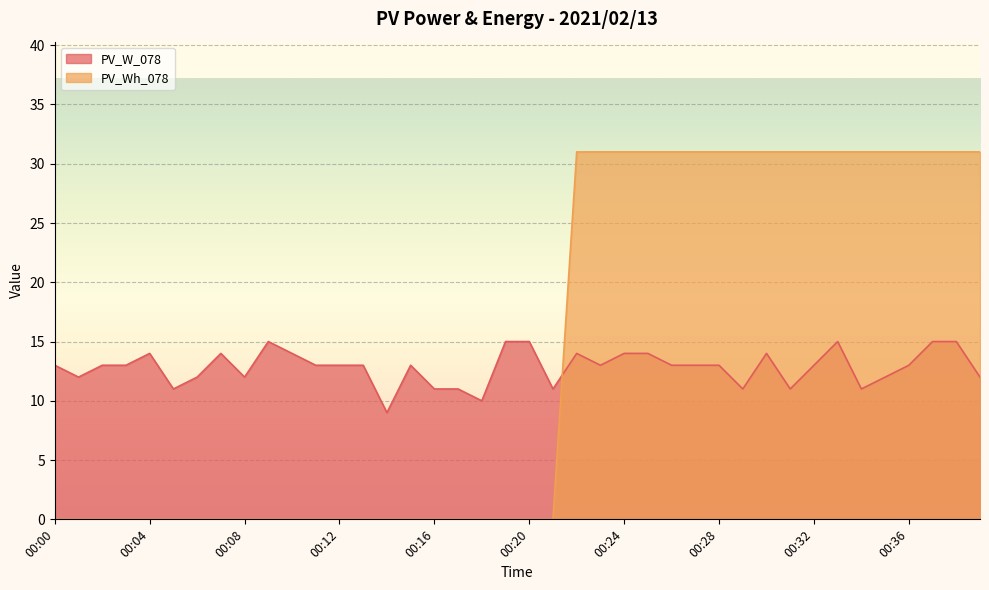

What is the difference between the maximum and second lowest values in the PV_W_078 series?

5